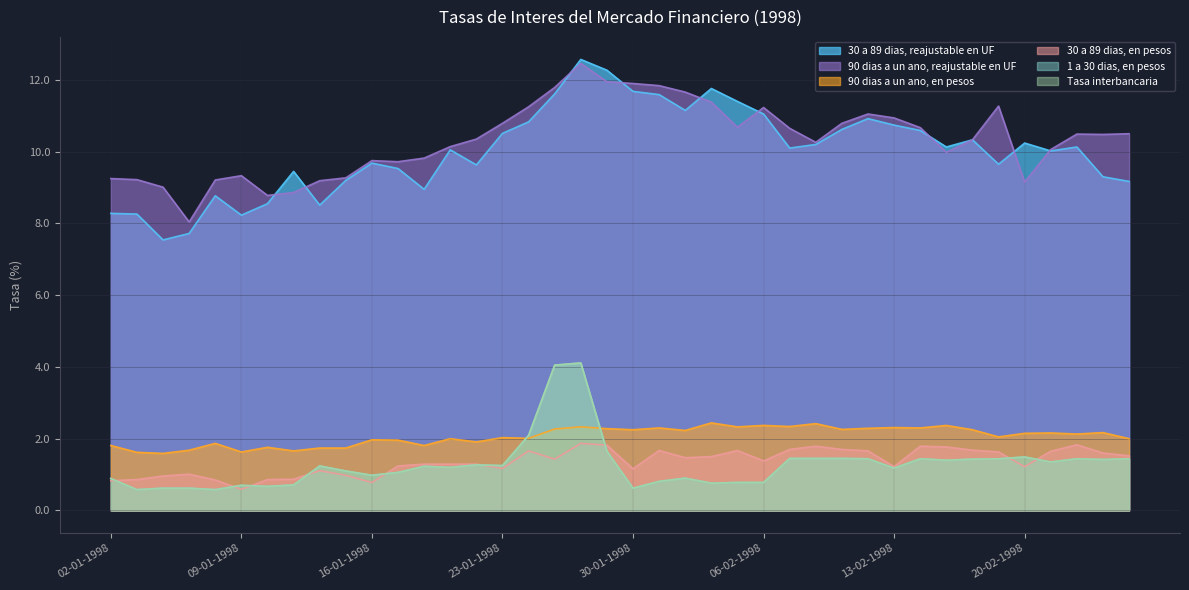

What is the difference between the second highest and minimum values in the 30 a 89 dias, en pesos series?

1.2